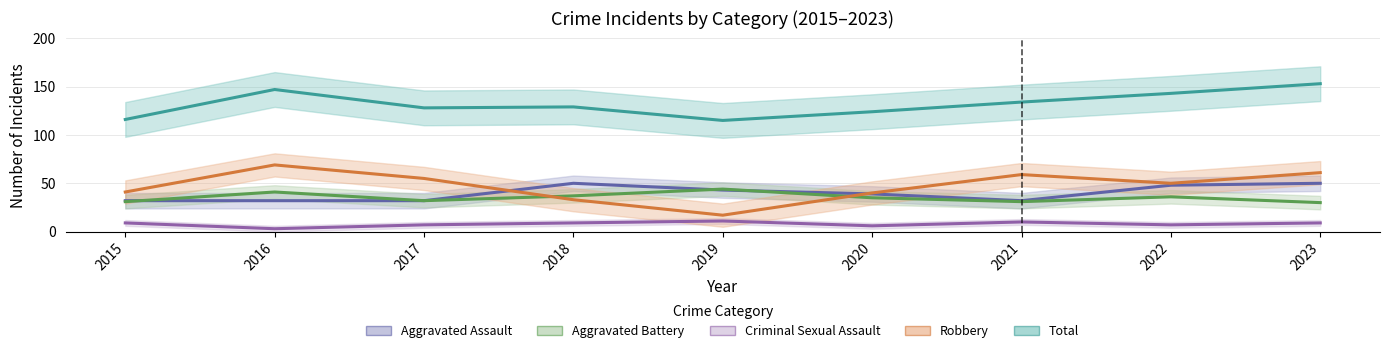

True or false: Total has more than 2 points higher than both neighbors.

False